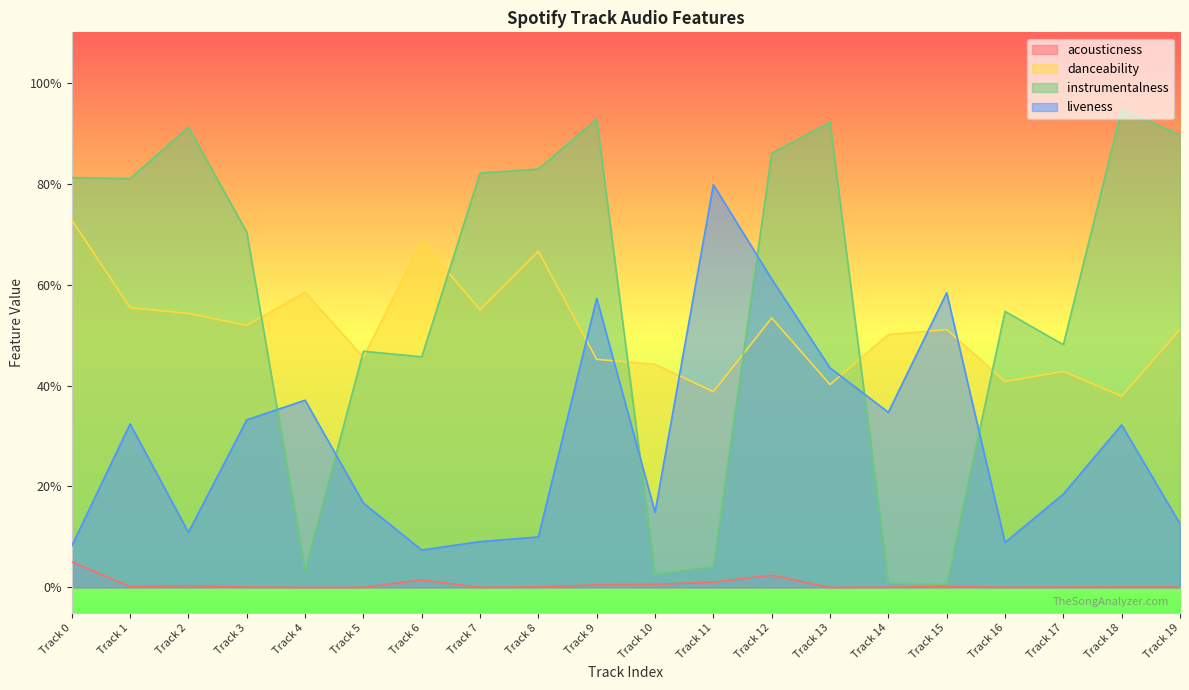

At which label is liveness closest to 0?

Track 6